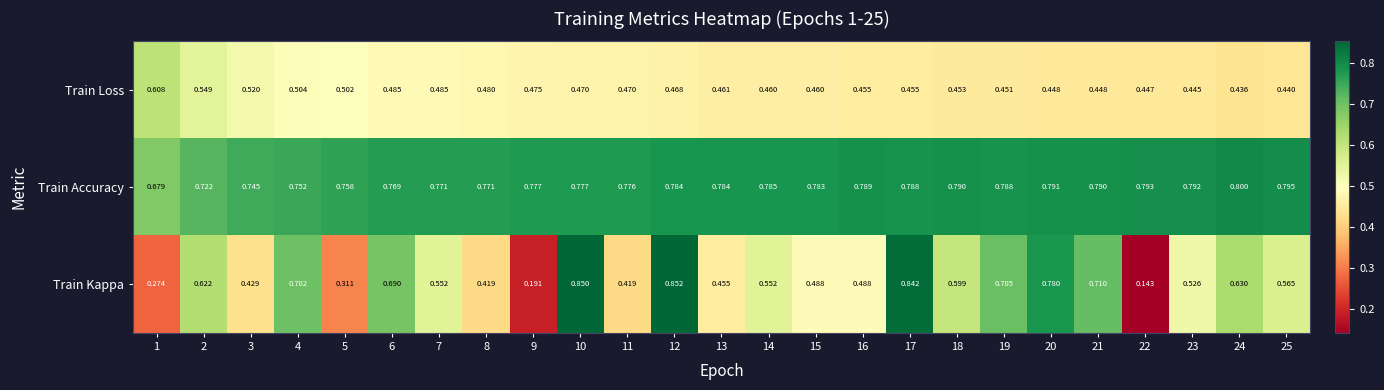

At 17, list the series in order from largest to smallest.

Train Kappa, Train Accuracy, Train Loss